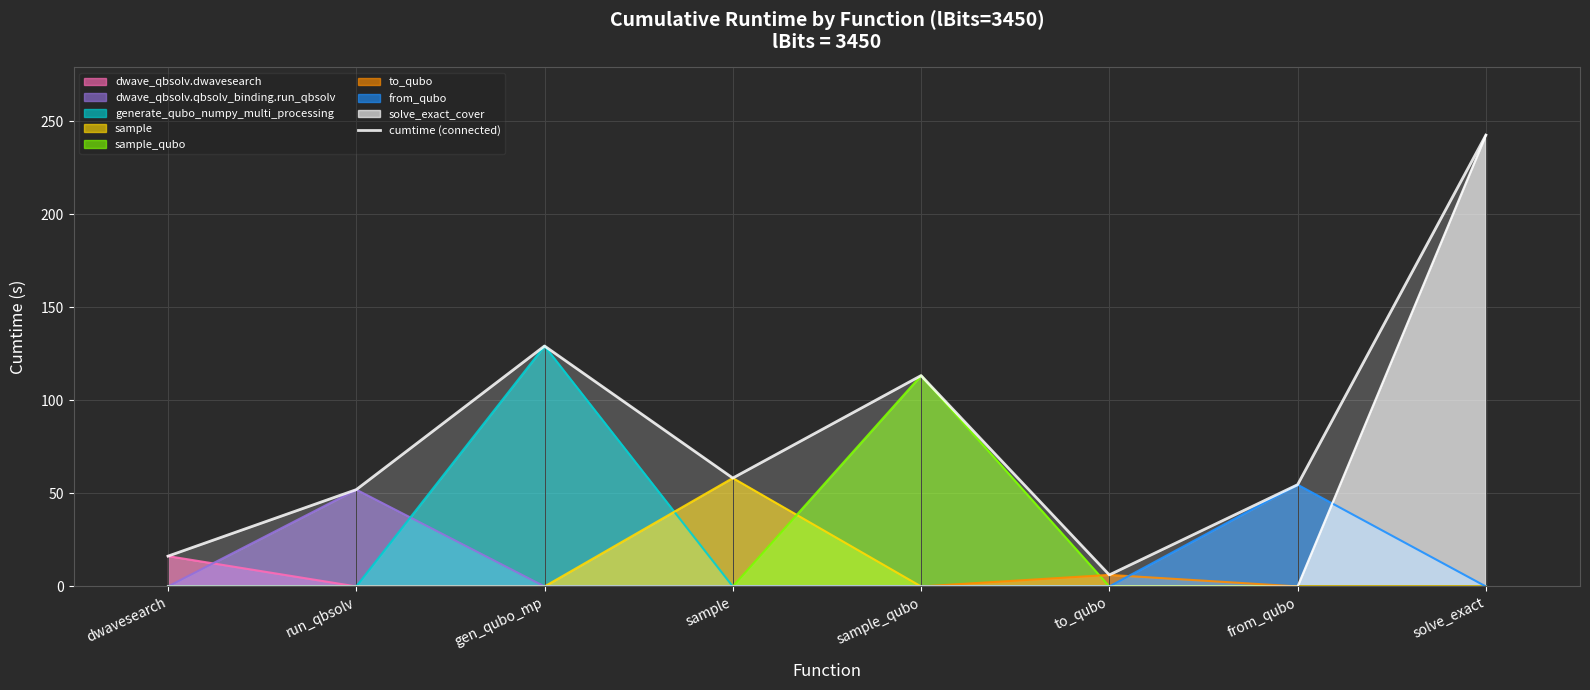

What is the minimum value shown in the chart?

6.2